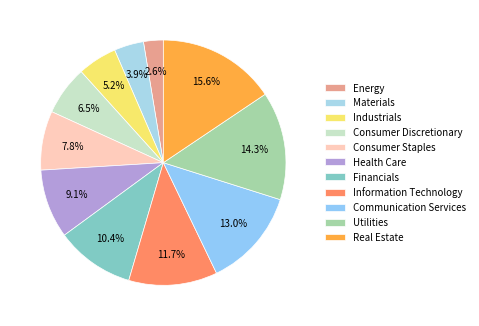

How many segments does this pie chart have?

11